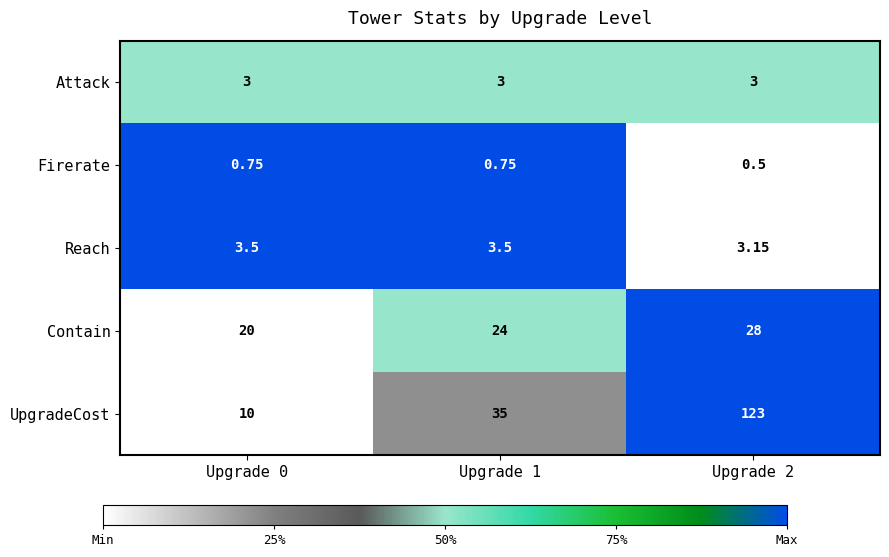

Rank the series at Upgrade 0 from lowest to highest value.

Firerate, Attack, Reach, UpgradeCost, Contain